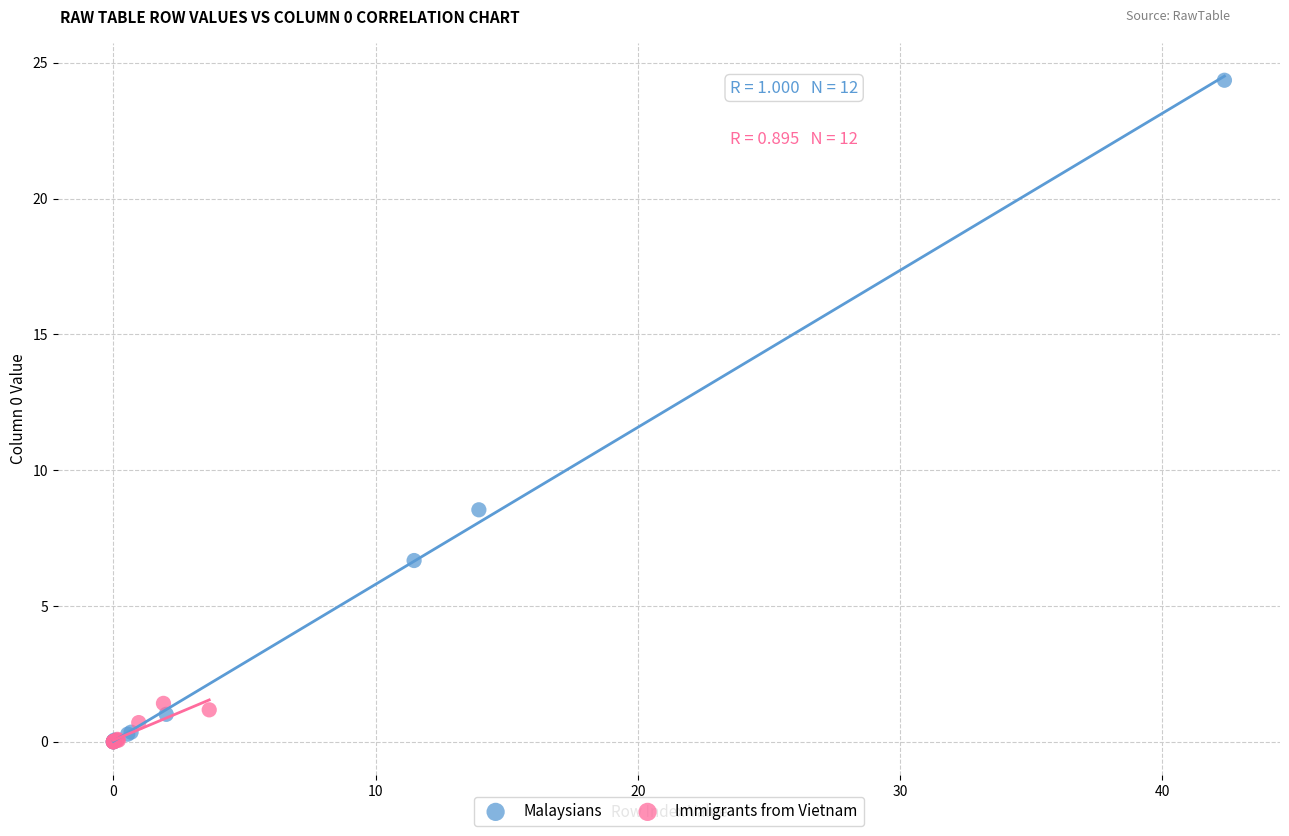

Which series has the largest Y range (max minus min)?

Malaysians